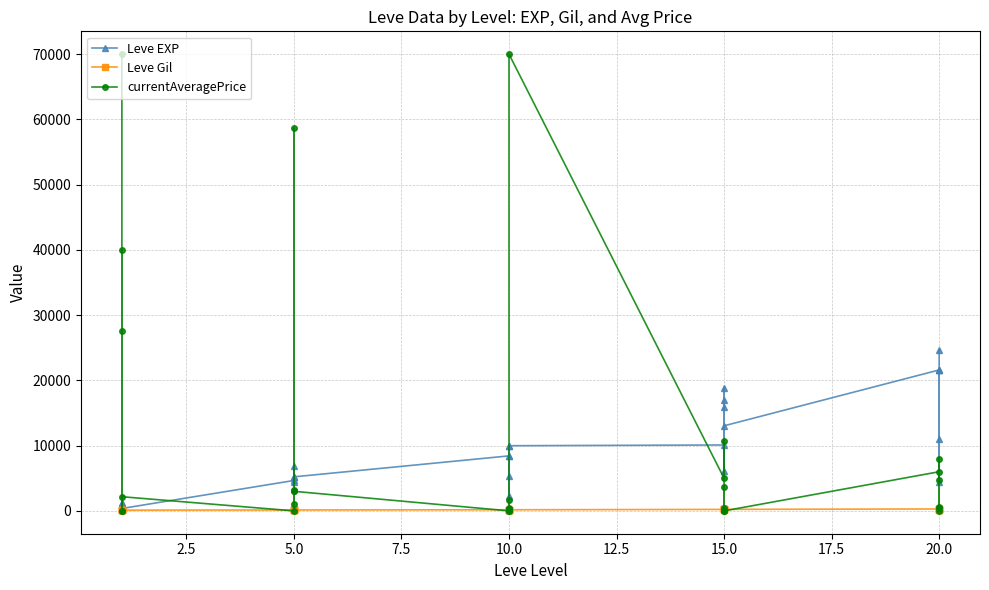

What is the sum of all Leve Gil values?

5529.0